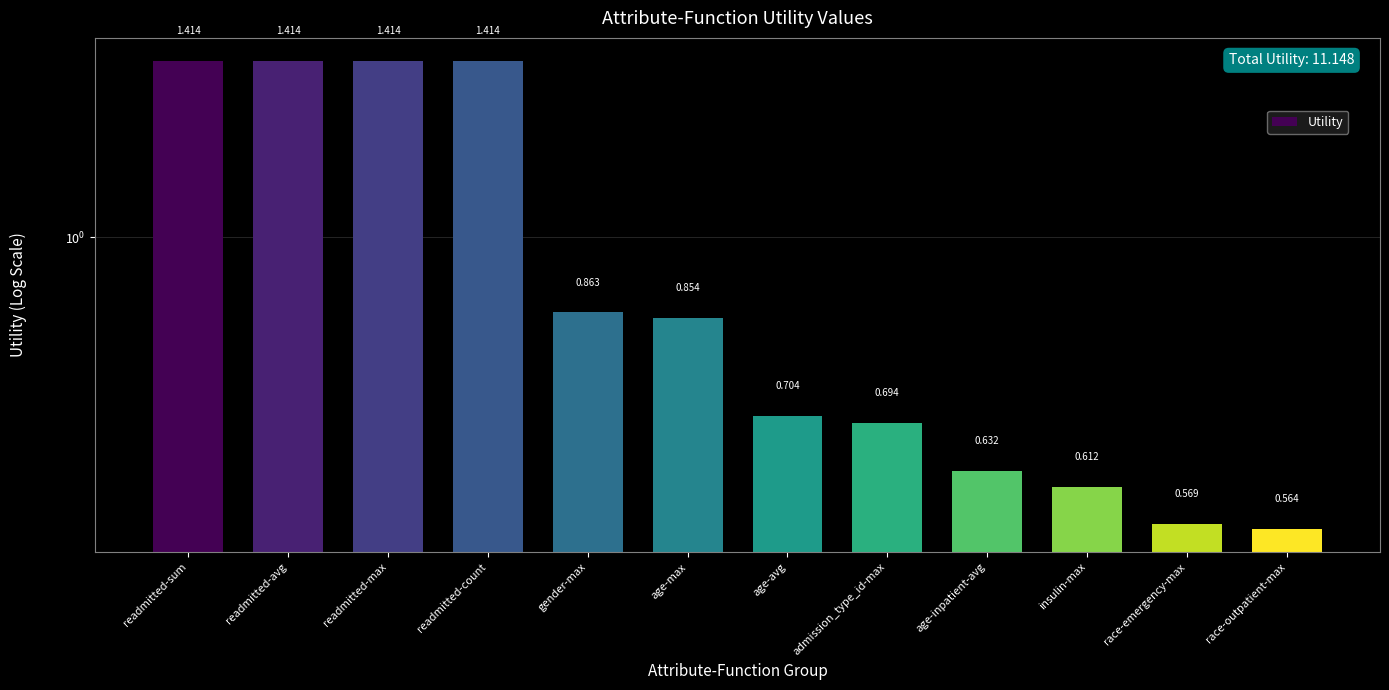

What is the ratio of the value at readmitted-avg to the value at readmitted-count?

1.0